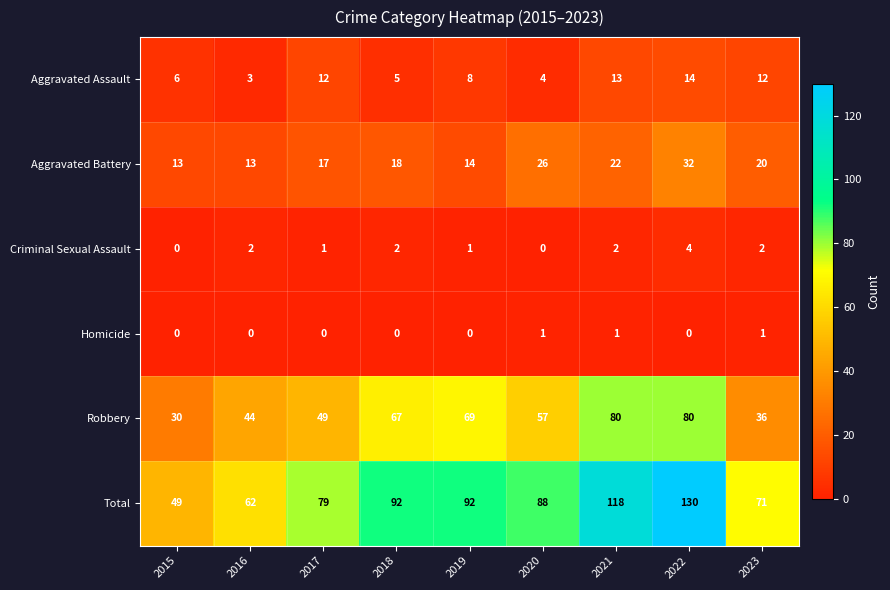

Between 2020 and 2022, which series saw the biggest shift?

Total